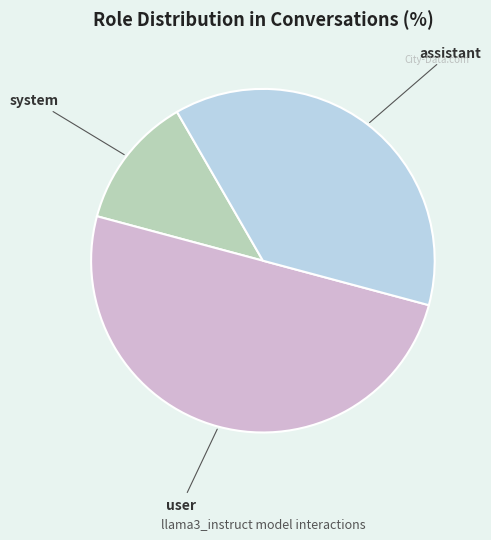

True or false: assistant accounts for 38% of the total.

True